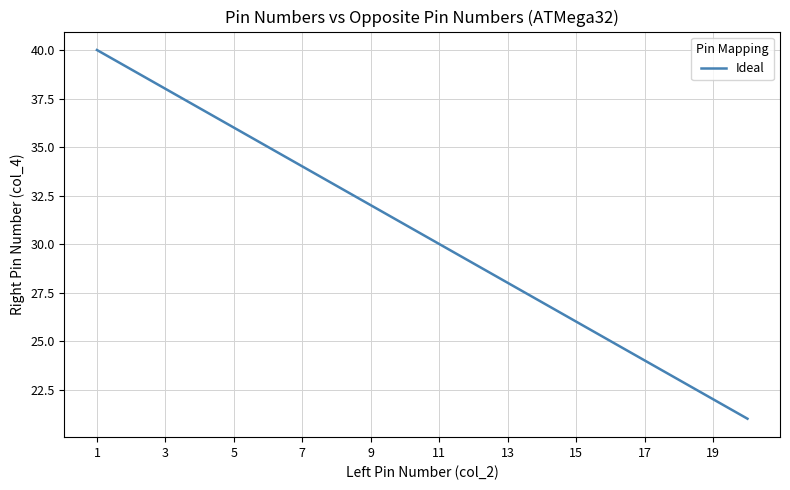

What is the sum of all values?

610